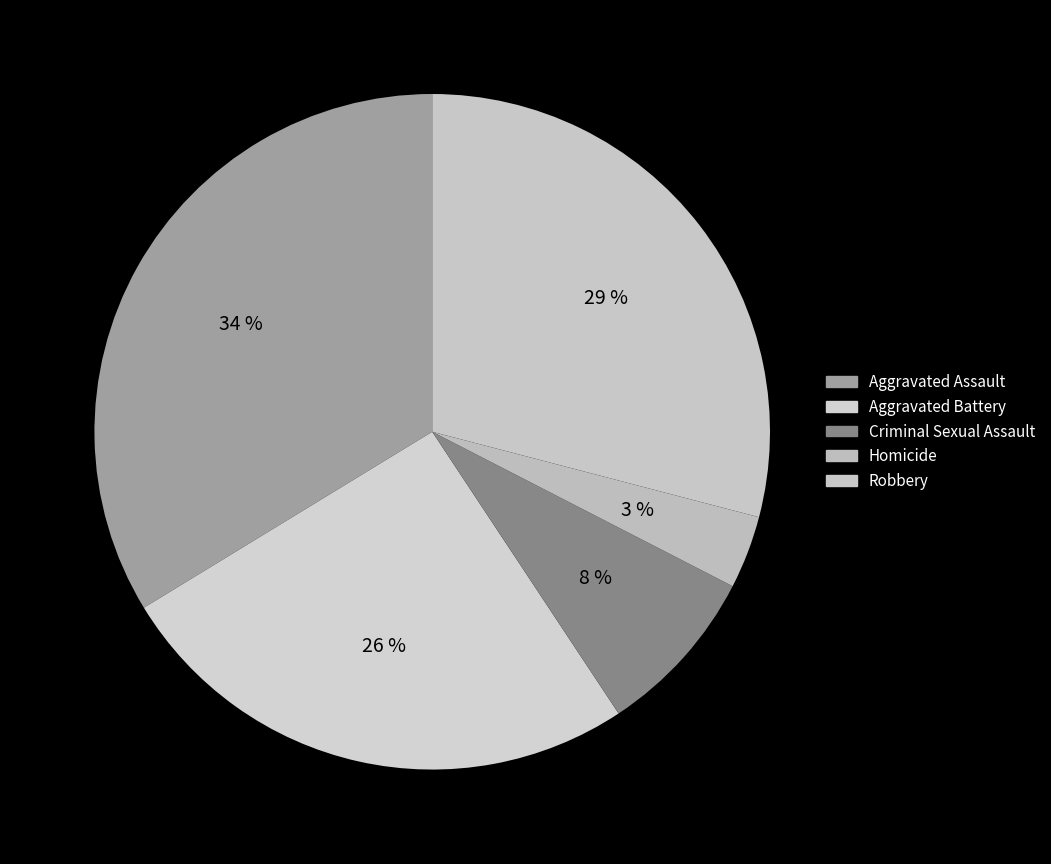

How many segments does this pie chart have?

5